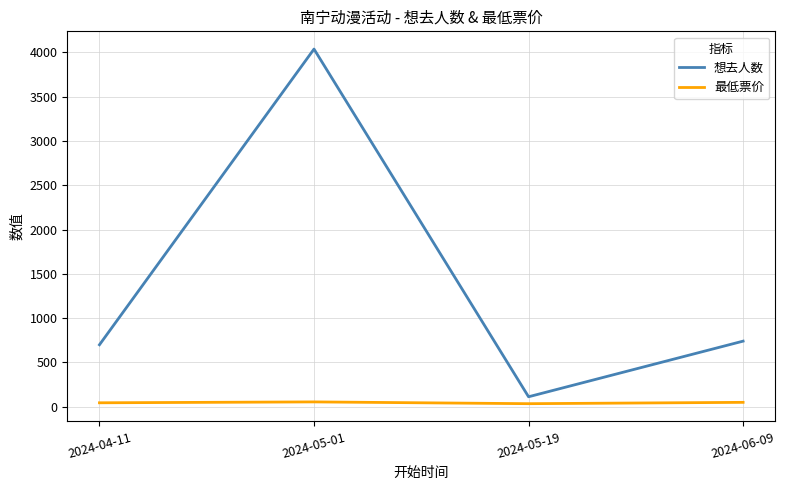

Which series has the largest total across all categories?

想去人数